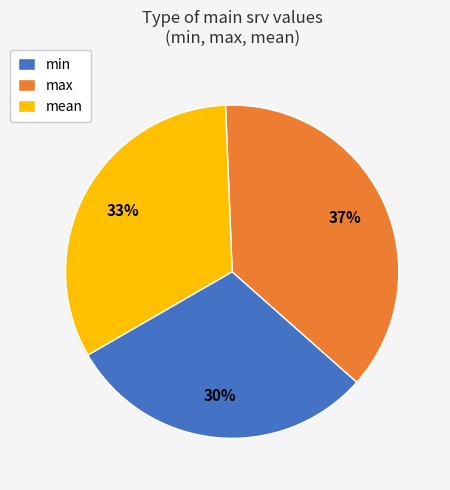

Is mean the majority of the pie?

No